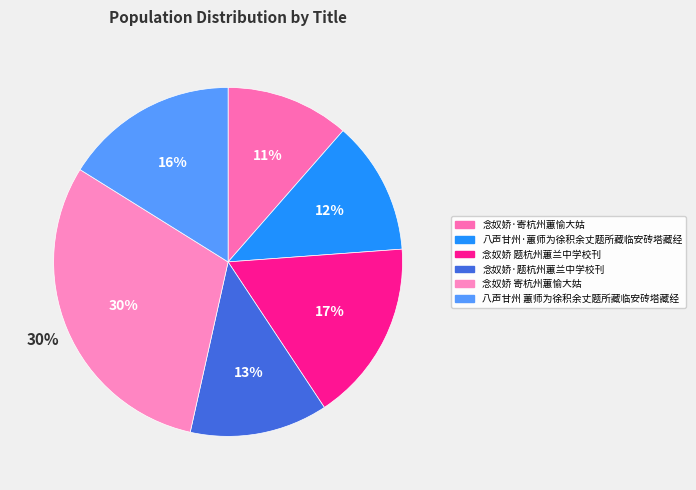

Which category has the smallest portion of the pie?

念奴娇·寄杭州蕙愉大姑